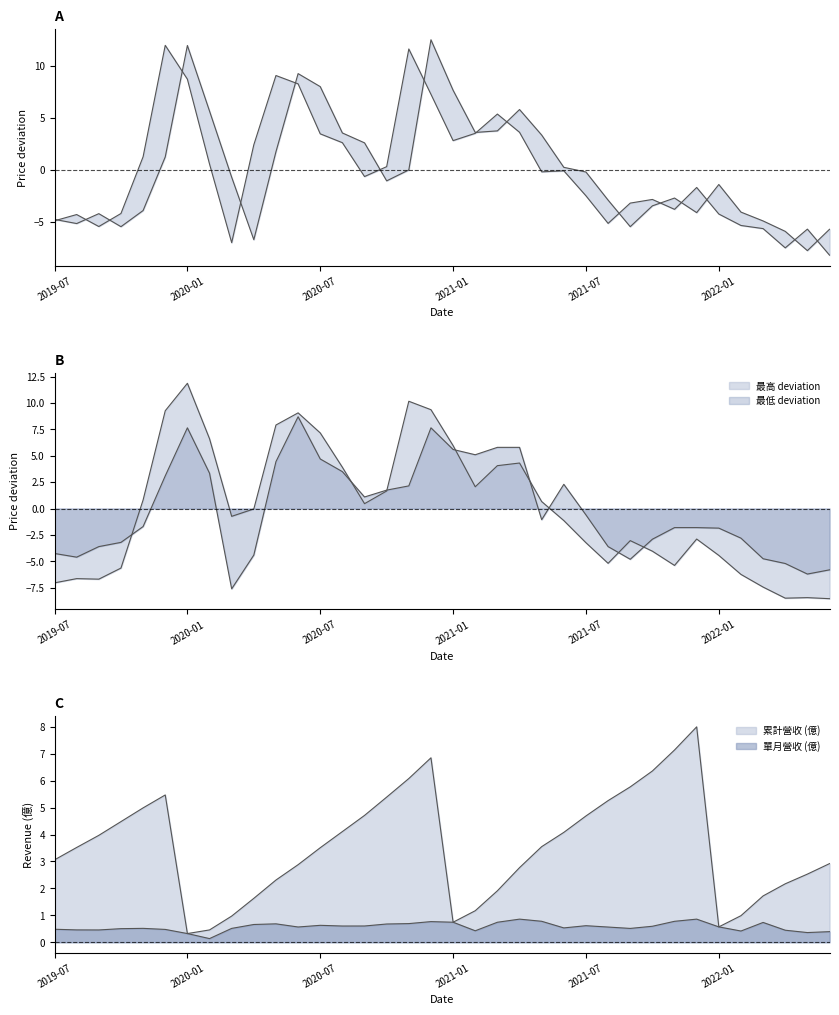

What is the label of the 28th point from the left?

2021-10